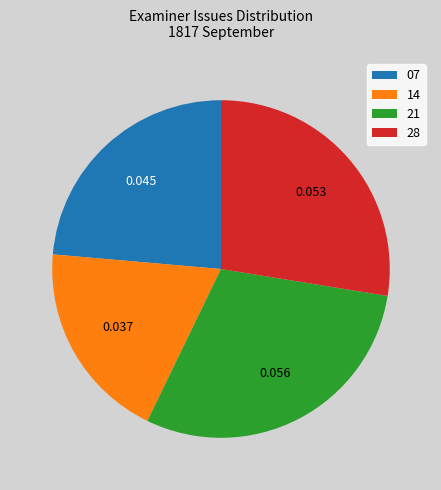

Do 14 and 07 together represent more than half of the pie?

No